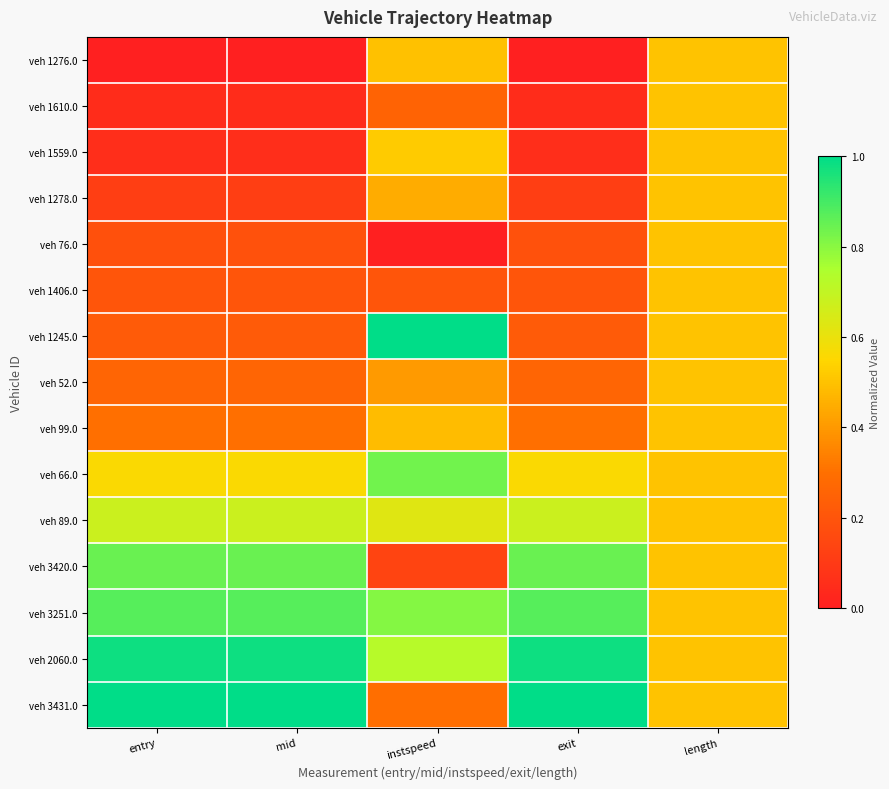

Which label corresponds to the largest value in the chart?

instspeed